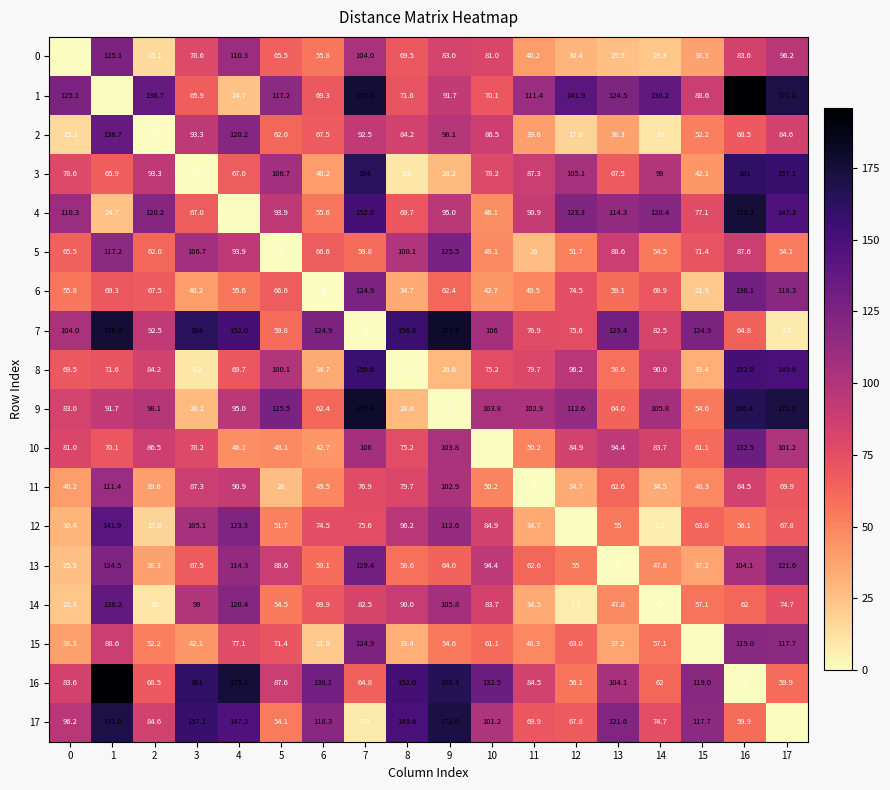

What is the highest value of the 16 series?

195.8